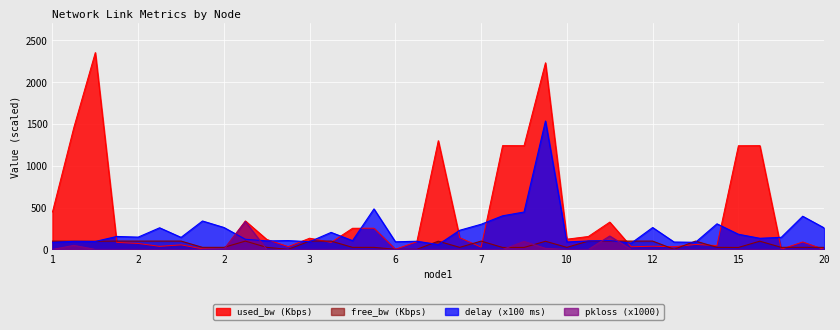

The value of pkloss at 3 is -163.3. True or false?

False